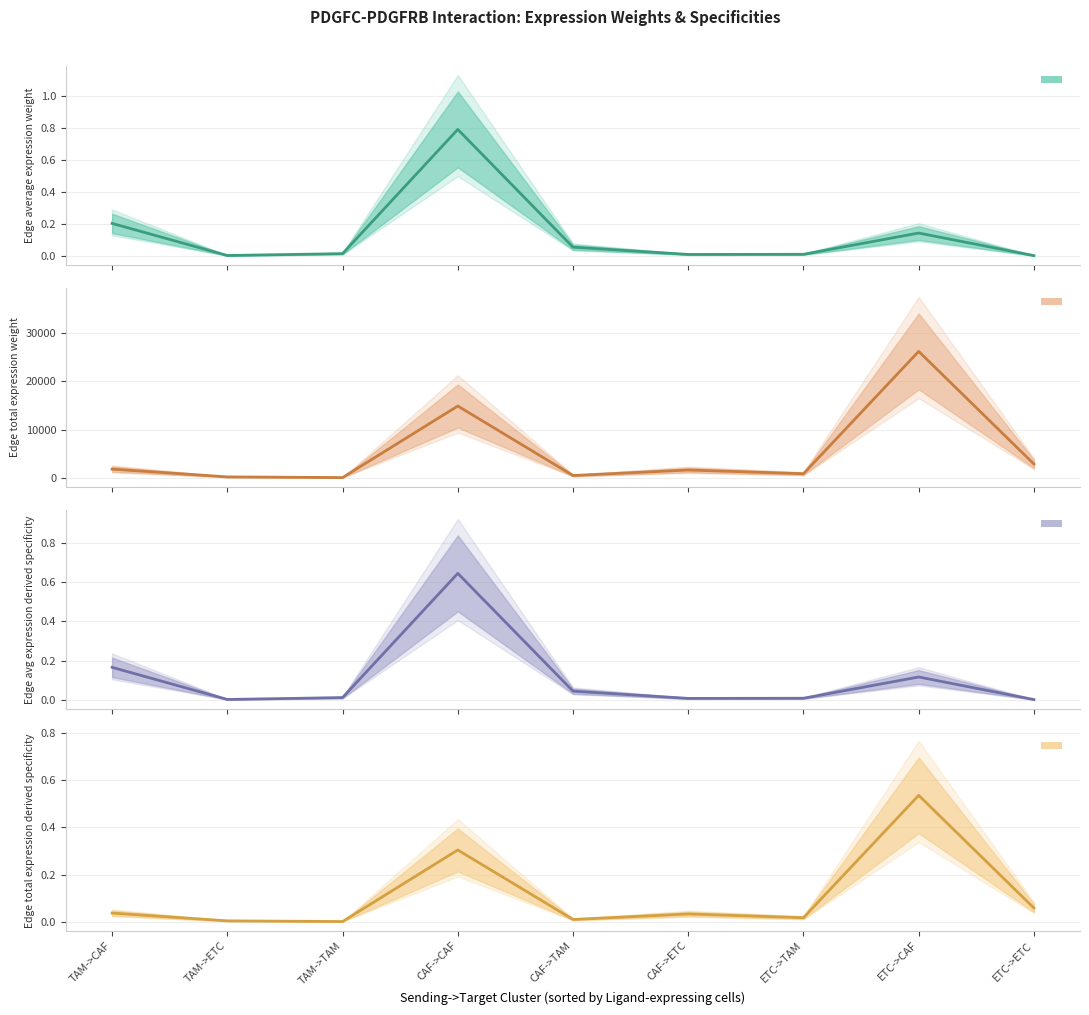

Reading right to left, extract all data points from this chart.

Edge average expression weight (center): ETC->ETC=0.0	ETC->CAF=0.1	ETC->TAM=0.0	CAF->ETC=0.0	CAF->TAM=0.1	CAF->CAF=0.8	TAM->TAM=0.0	TAM->ETC=0.0	TAM->CAF=0.2
Edge total expression weight (center): ETC->ETC=2864.3	ETC->CAF=26214.9	ETC->TAM=853.8	CAF->ETC=1627.0	CAF->TAM=485.0	CAF->CAF=14891.1	TAM->TAM=59.1	TAM->ETC=198.2	TAM->CAF=1813.9
Edge avg expression derived specificity (center): ETC->ETC=0.0	ETC->CAF=0.1	ETC->TAM=0.0	CAF->ETC=0.0	CAF->TAM=0.0	CAF->CAF=0.6	TAM->TAM=0.0	TAM->ETC=0.0	TAM->CAF=0.2
Edge total expression derived specificity (center): ETC->ETC=0.1	ETC->CAF=0.5	ETC->TAM=0.0	CAF->ETC=0.0	CAF->TAM=0.0	CAF->CAF=0.3	TAM->TAM=0.0	TAM->ETC=0.0	TAM->CAF=0.0